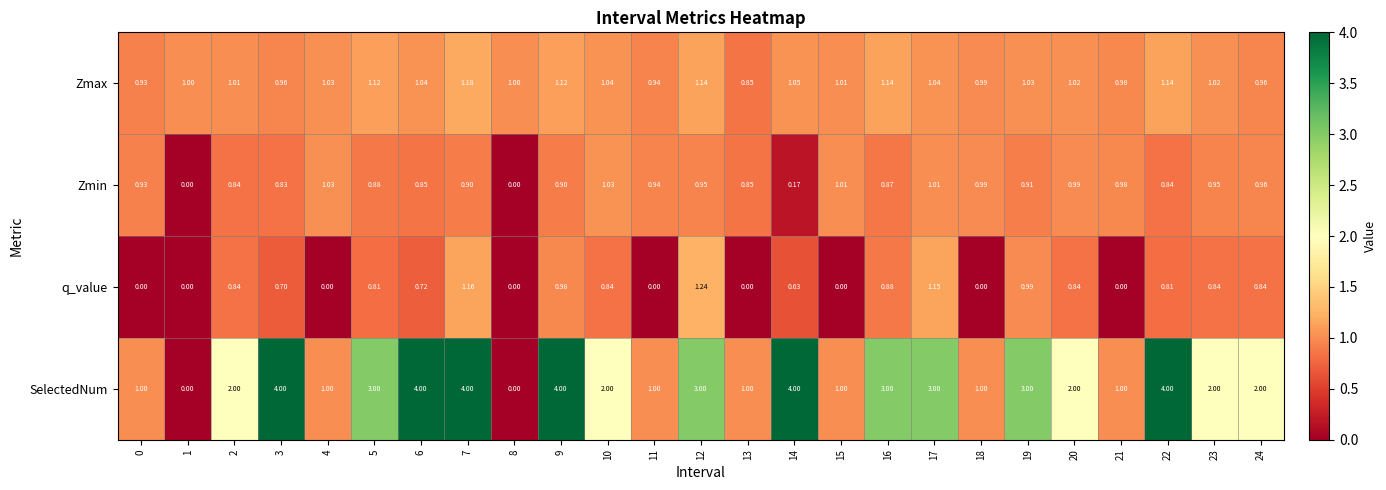

Which series changed the most between 13 and 17?

SelectedNum